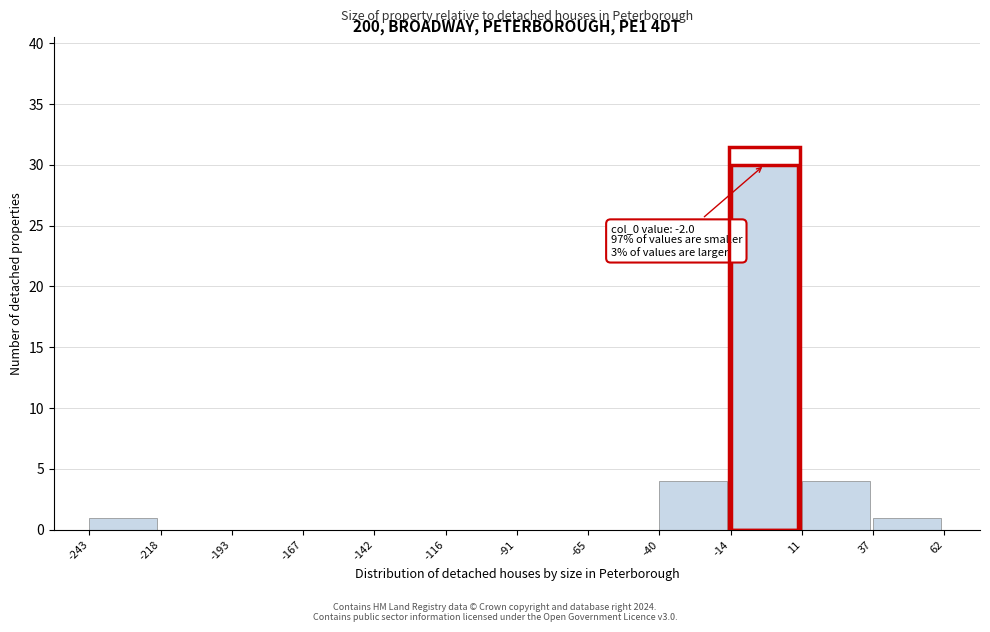

Over which range of the x-axis is the bar tallest?

-14 to 11